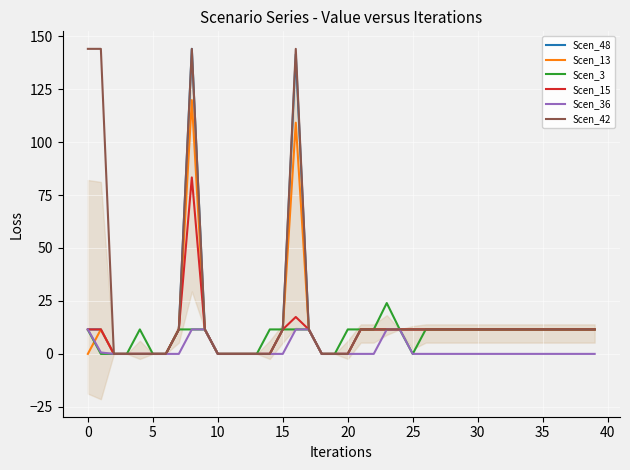

Which series has the largest total across all categories?

Scen_42